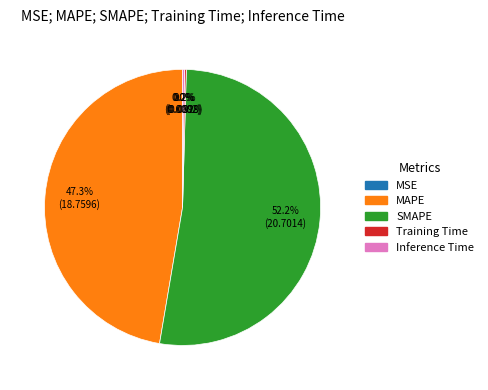

How much of the chart is everything except MAPE?

52.7%